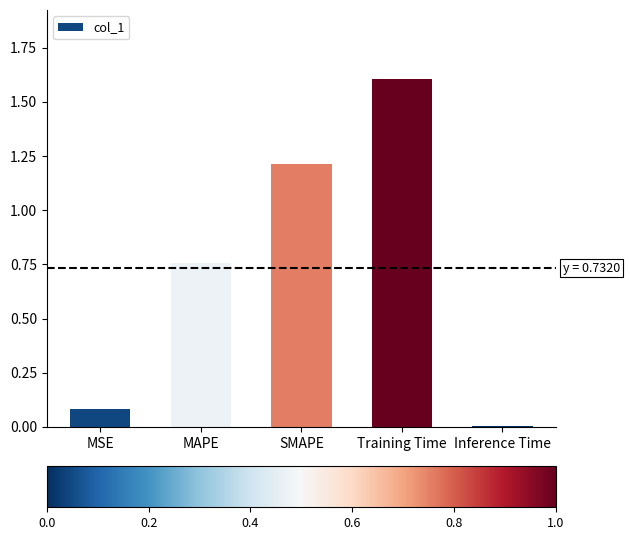

True or false: the data shows 1.8 at SMAPE.

False